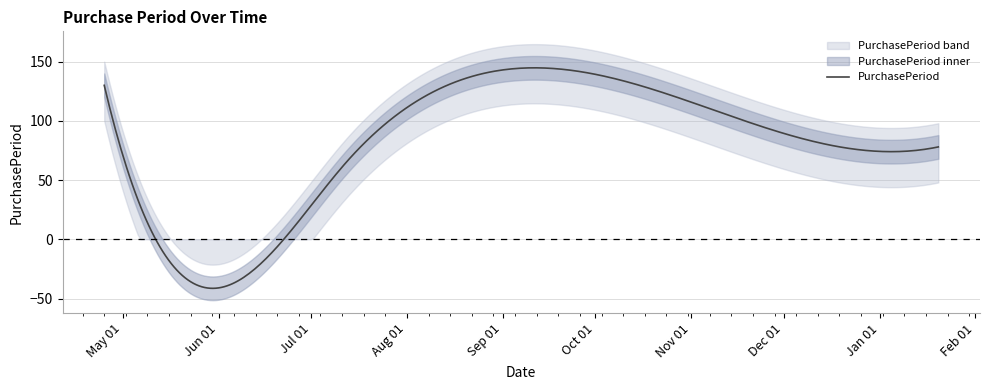

What is the lowest value of the PurchasePeriod series?

-41.4